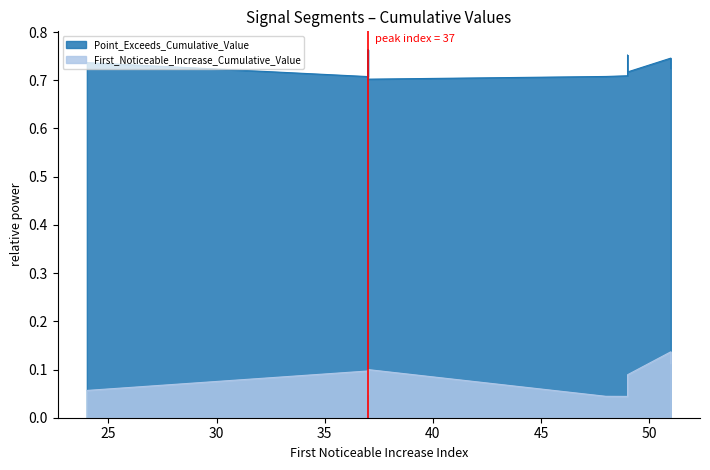

The value of Point_Exceeds_Cumulative_Value at 48 is 0.7. True or false?

True